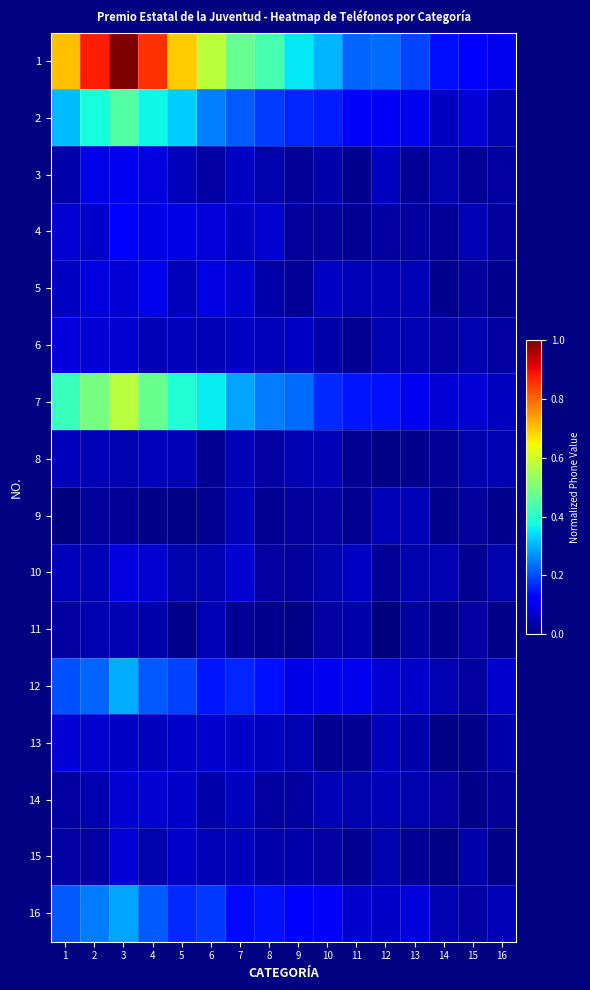

At which category does the chart reach its peak across all series?

3